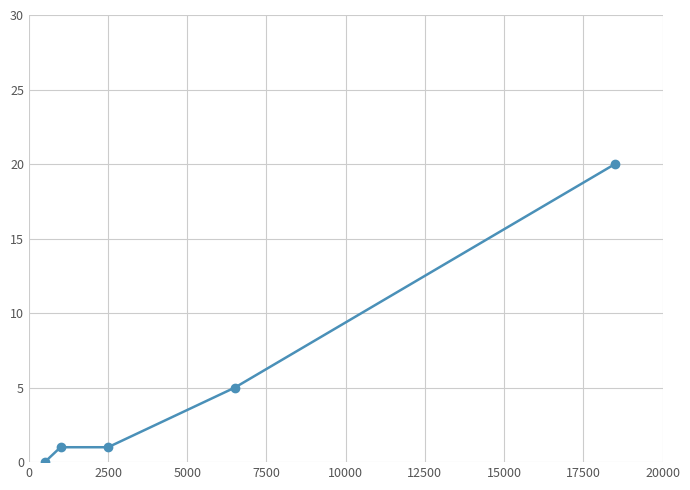

What is the average value?

5